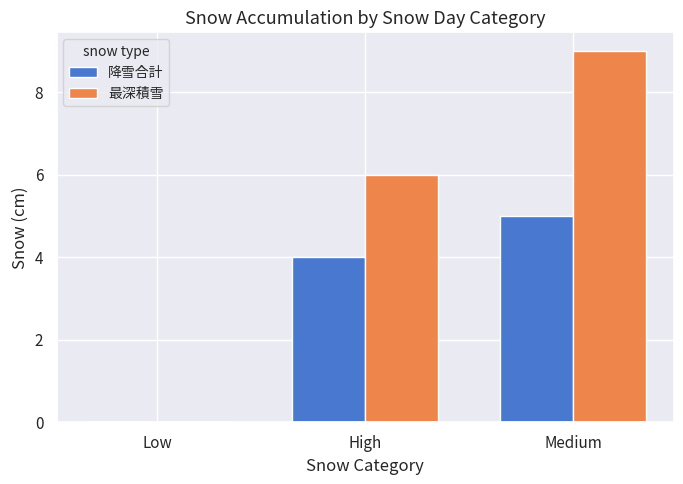

Reading left to right, what are all the values shown in this chart?

降雪合計: 0	4	5
最深積雪: 0	6	9